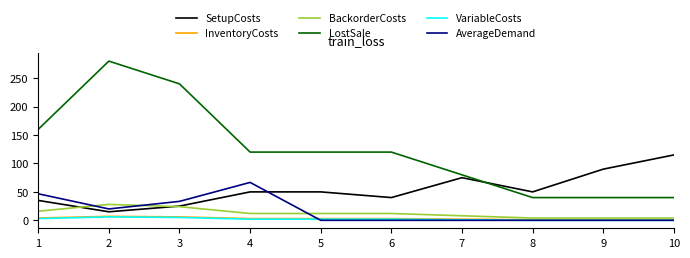

True or false: LostSale has a value of 81.1 at 5.

False